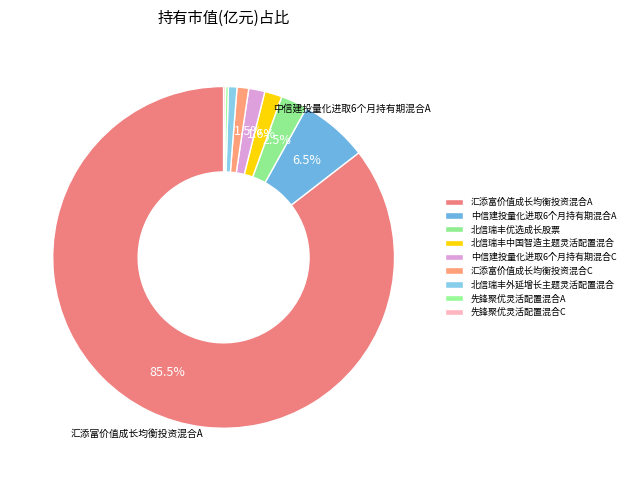

What is the change in value from 汇添富价值成长均衡投资混合A to 先锋聚优灵活配置混合A?

-1.0